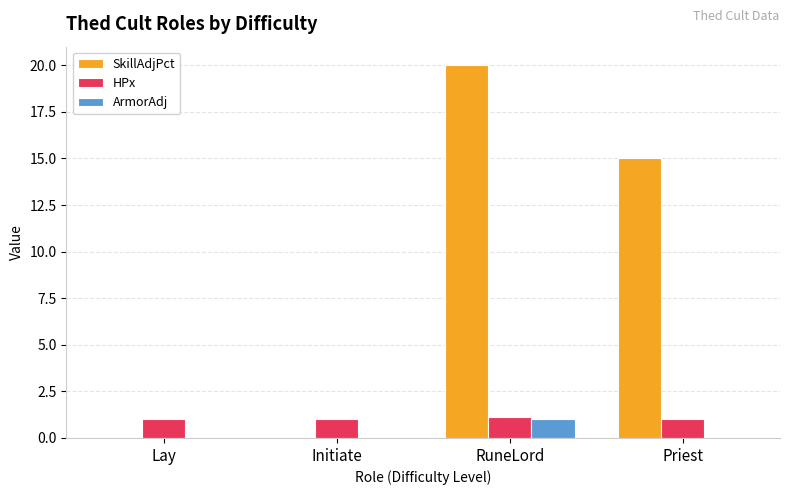

What are all the series names shown in the legend?

SkillAdjPct, HPx, ArmorAdj